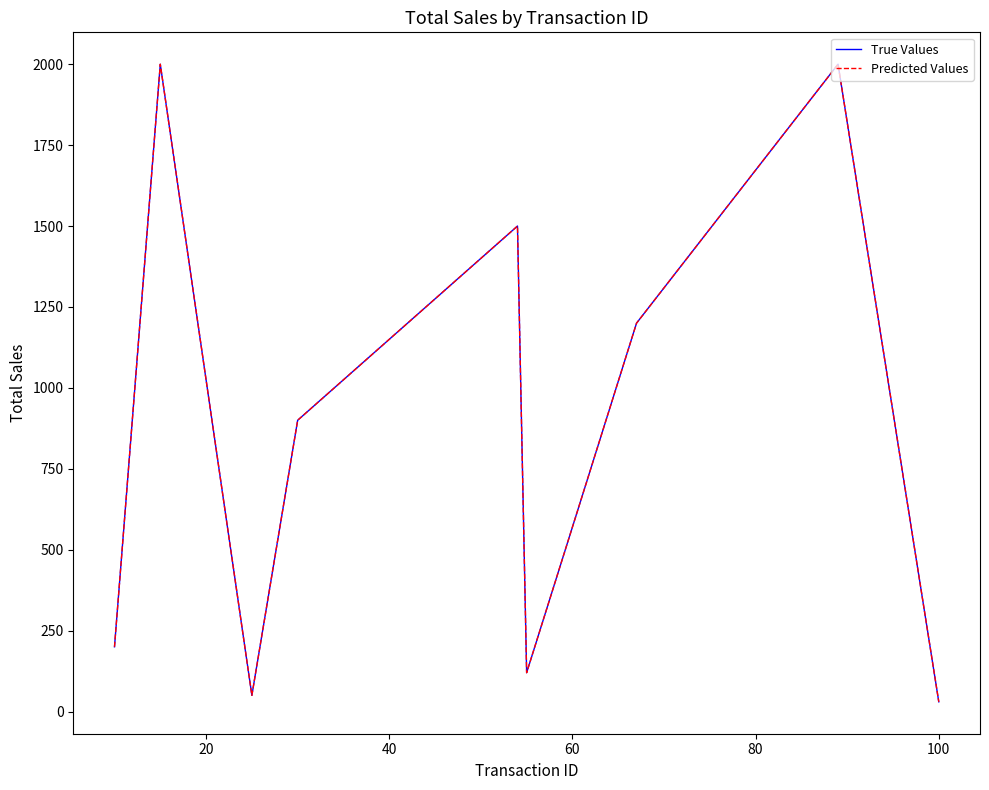

In Predicted Values, how many points are lower than both neighbors (excluding endpoints)?

2